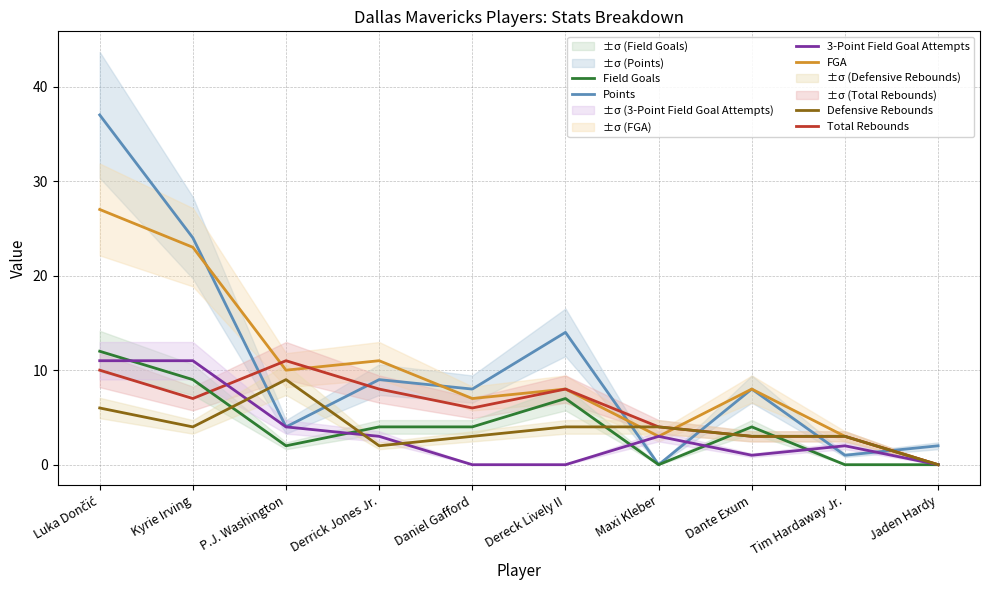

Between Tim Hardaway Jr. and Jaden Hardy, which series saw the biggest shift?

FGA